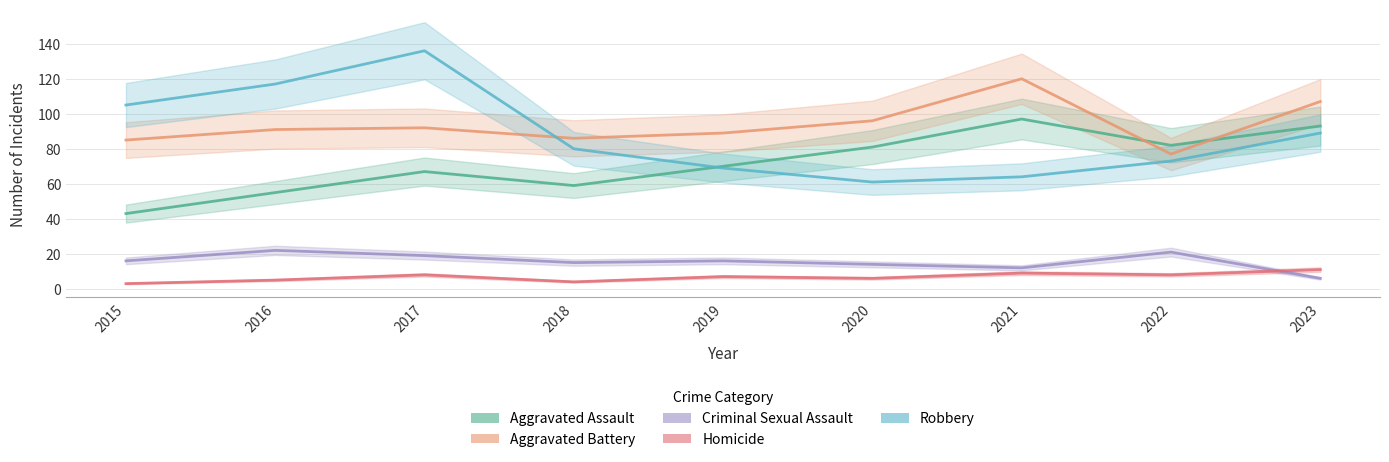

What is the sum of all Criminal Sexual Assault values?

141